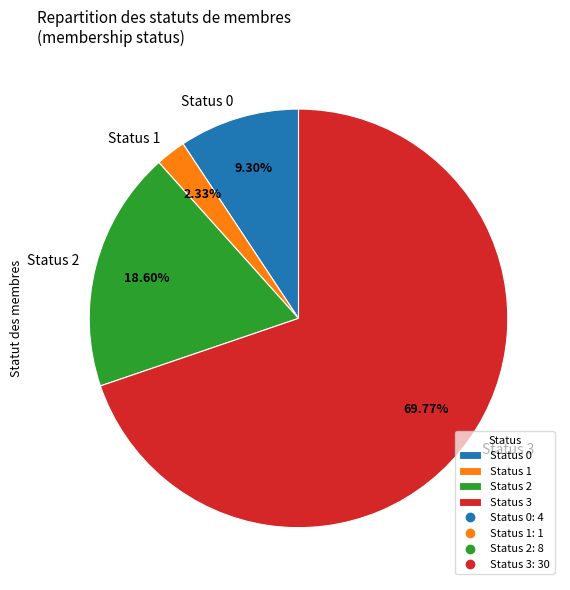

Which has a higher value, Status 0 or Status 2?

Status 2